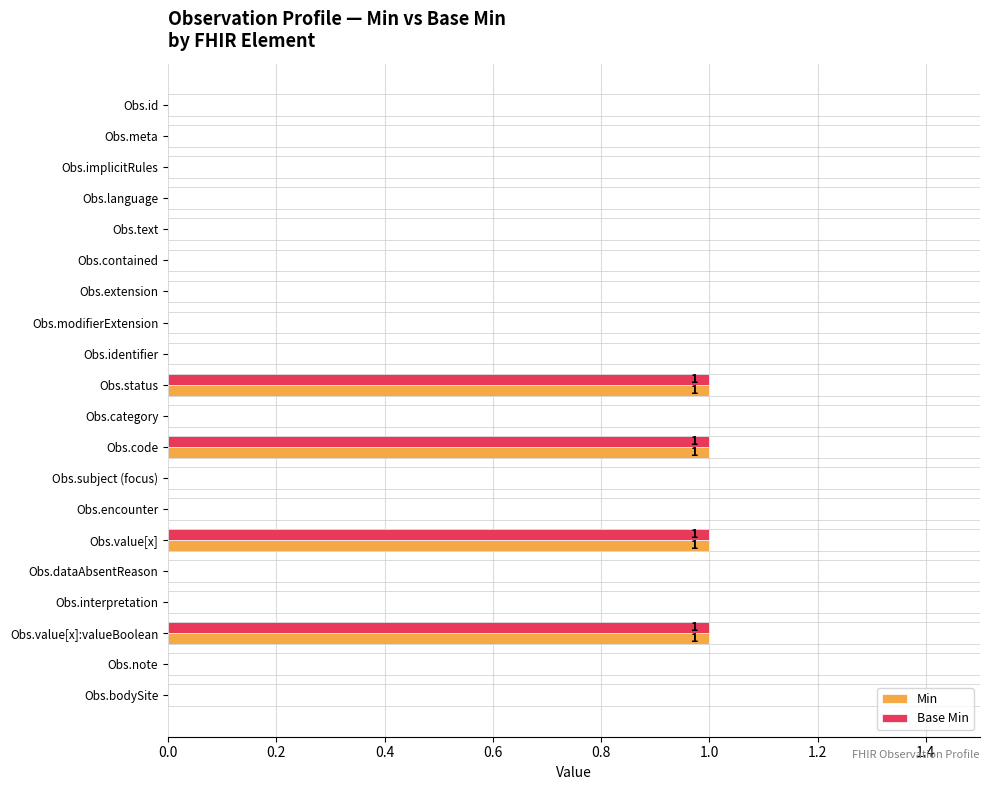

Count the Base Min values in the range 0 to 1.

20